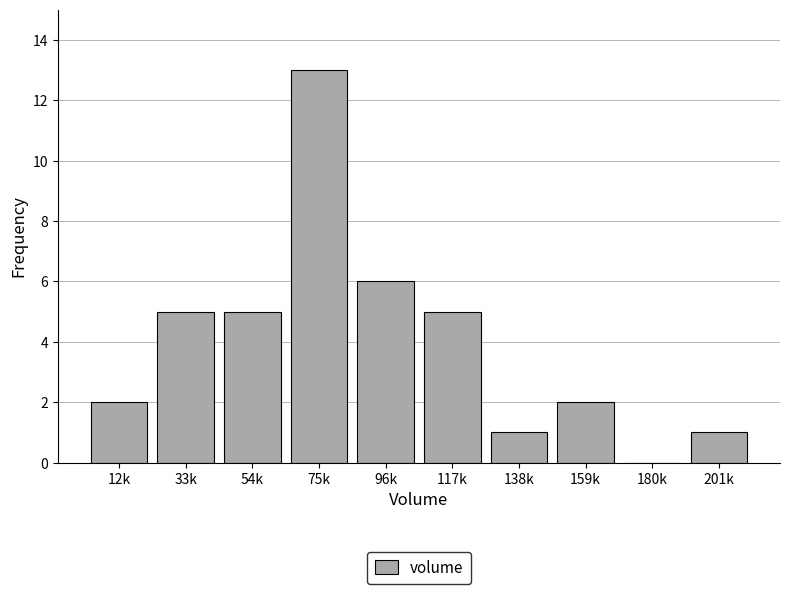

Reading left to right, extract all data points from this chart.

12k=2	33k=5	54k=5	75k=13	96k=6	117k=5	138k=1	159k=2	180k=0	201k=1